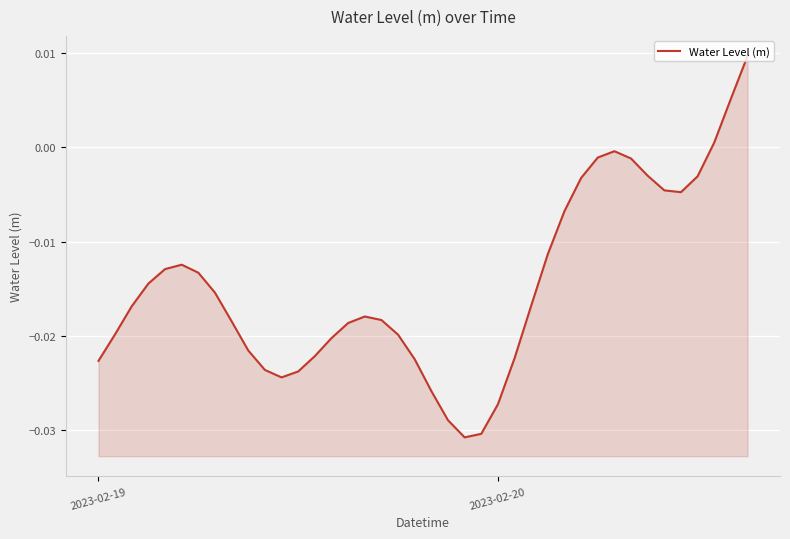

How many lines are shown in the chart?

1